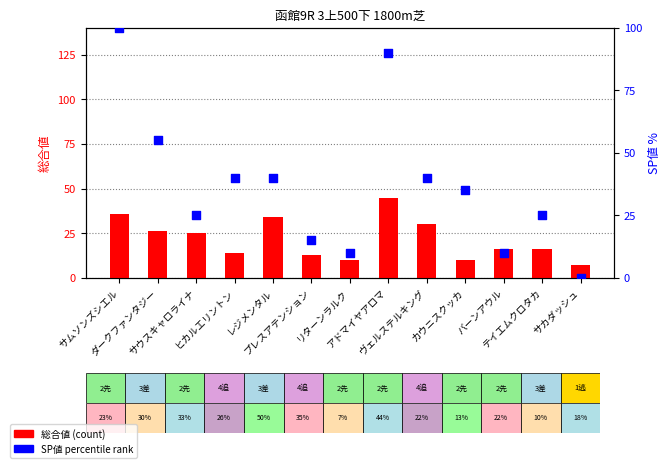

Which series has the largest total across all categories?

SP値 (percentile rank)